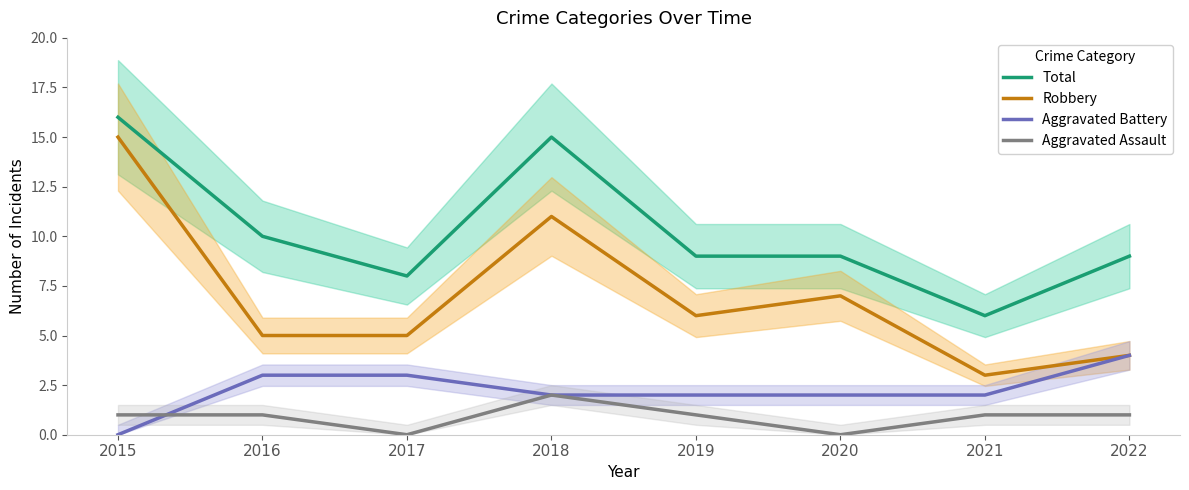

At which category is the sum across all series the highest?

2015